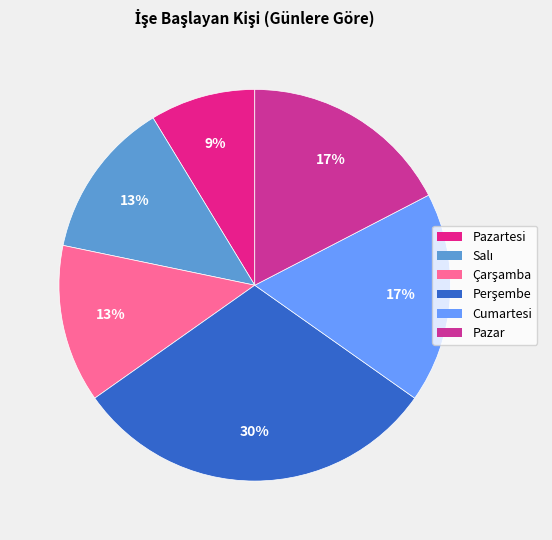

How many slices are in this pie chart?

6